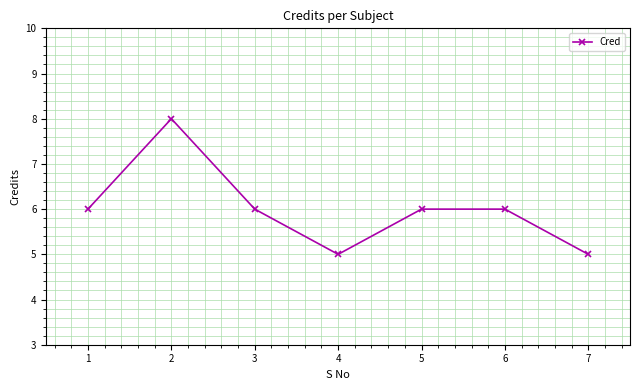

What is the approximate value at 5?

6